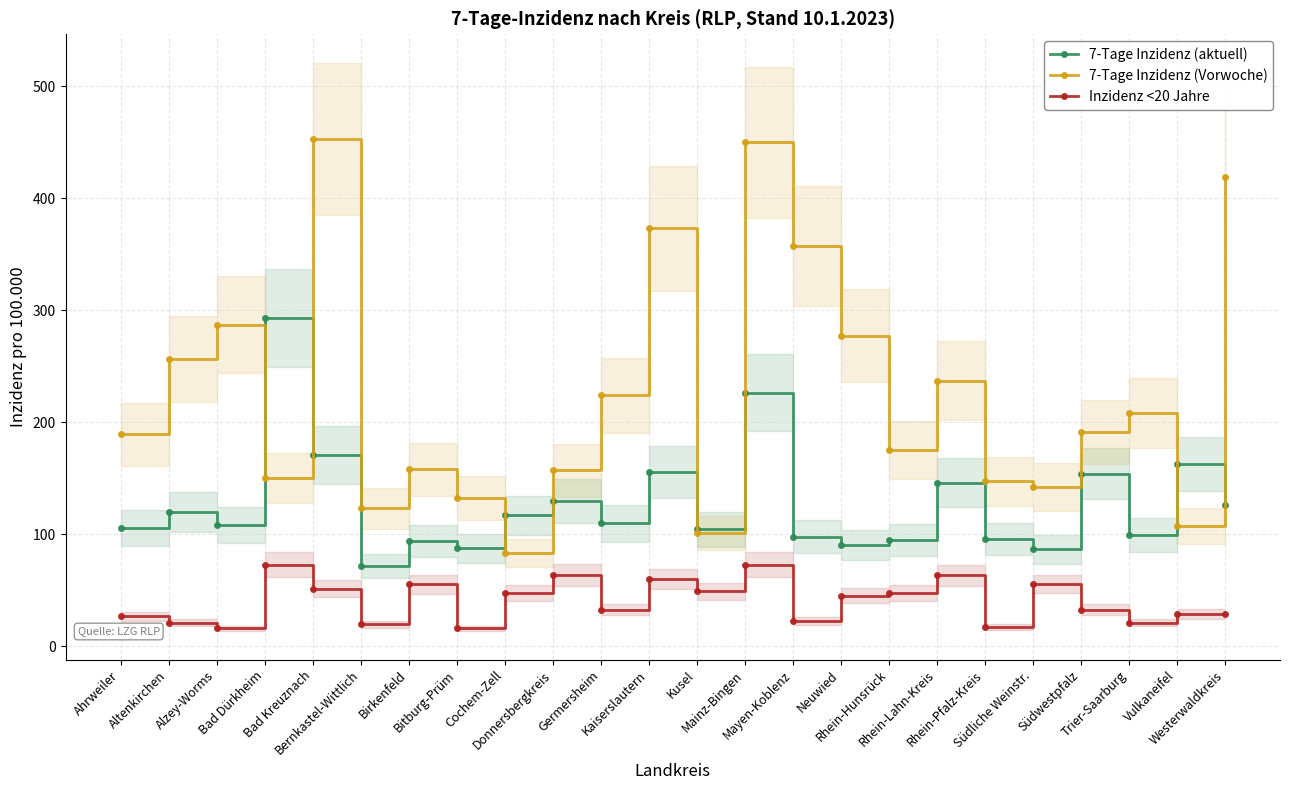

At how many categories does at least one series exceed 420?

2